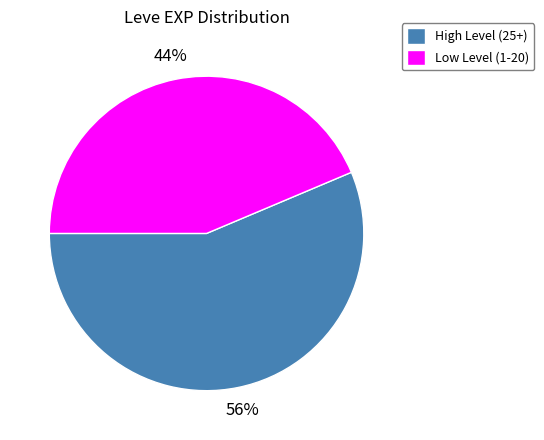

What is the smallest slice in the pie chart?

Low Level (1-20)